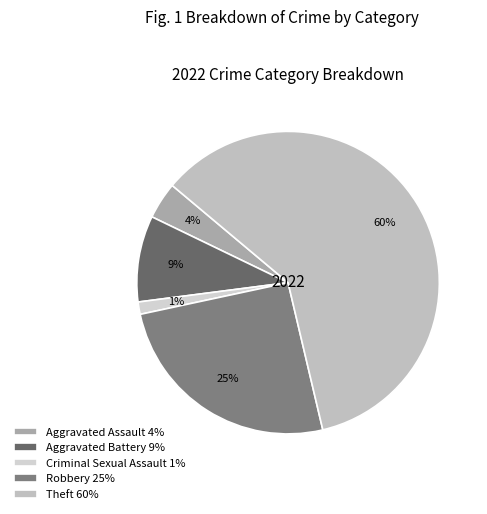

To the nearest percent, what percentage of the pie is Theft?

60%